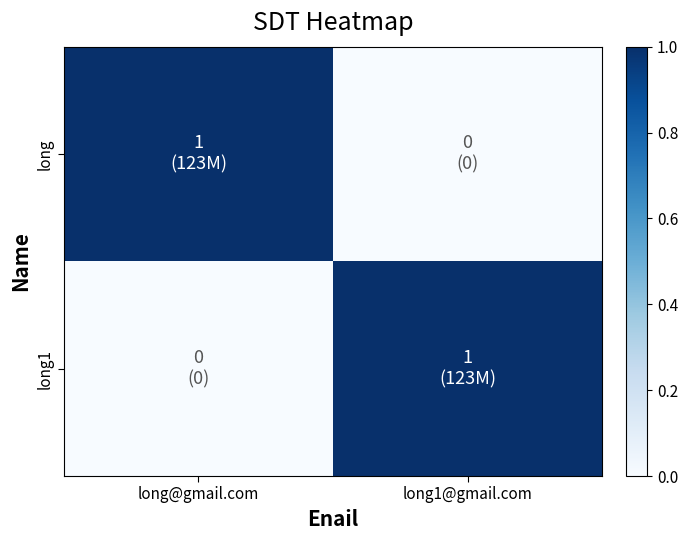

Which series has the largest total across all categories?

long